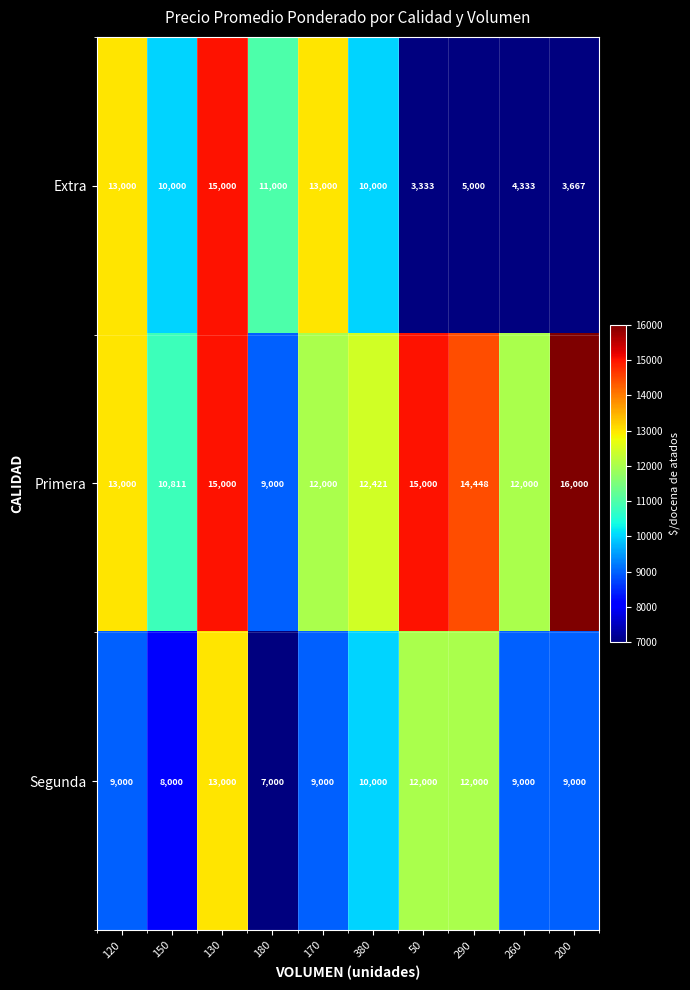

What is the difference between the highest and lowest values at 130?

2000